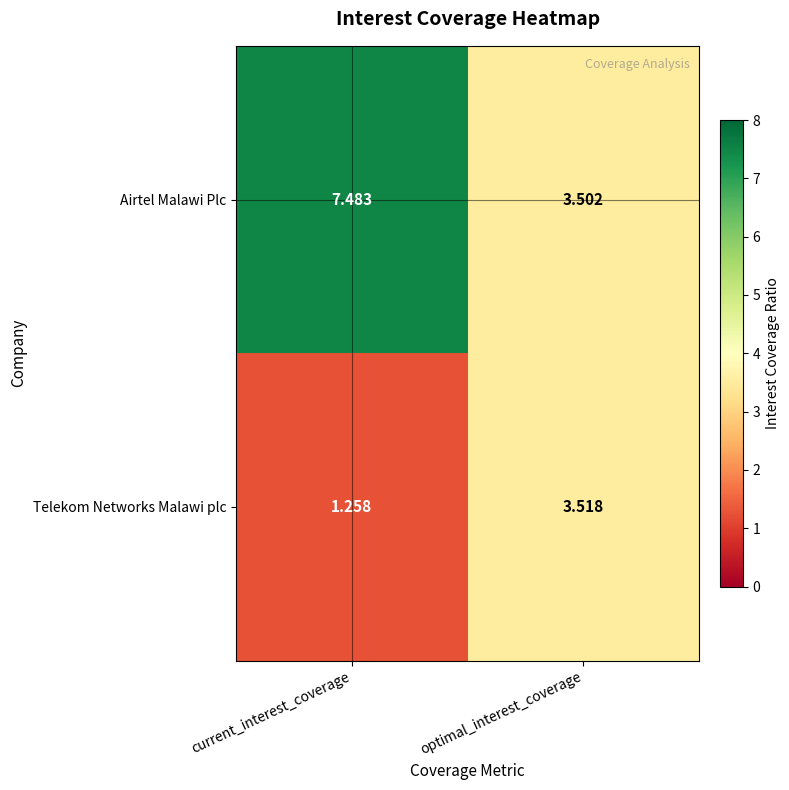

List the series in order of their peak value, highest first.

Airtel Malawi Plc, Telekom Networks Malawi plc